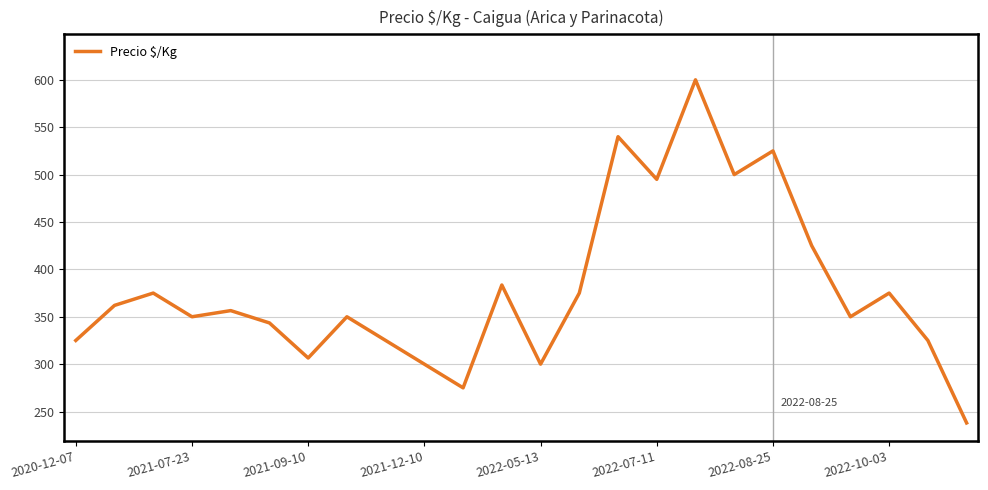

What is the maximum value shown in the chart?

600.0